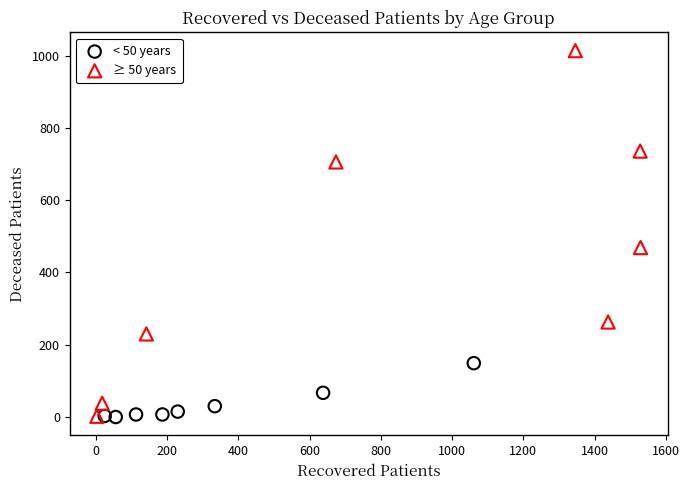

Which series reaches the maximum Y coordinate?

≥ 50 years